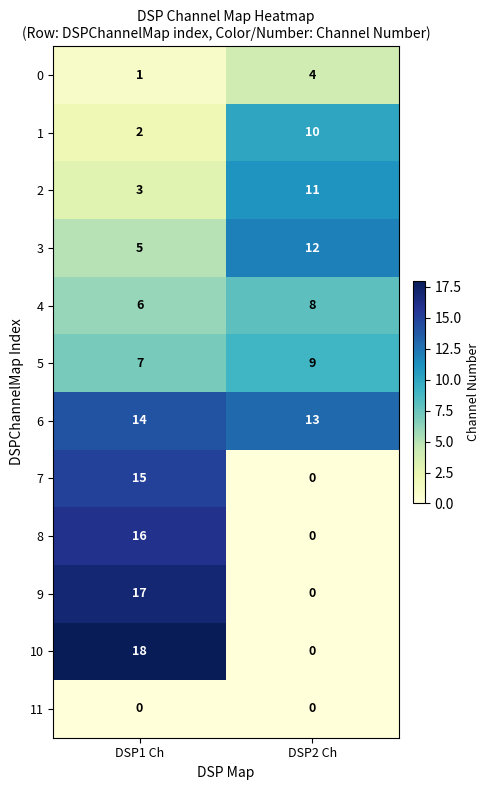

What is the sum of all 5 values?

16